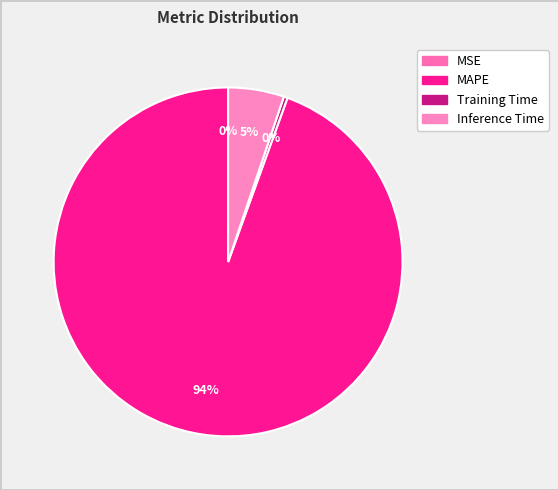

Count the number of slices in the pie.

4